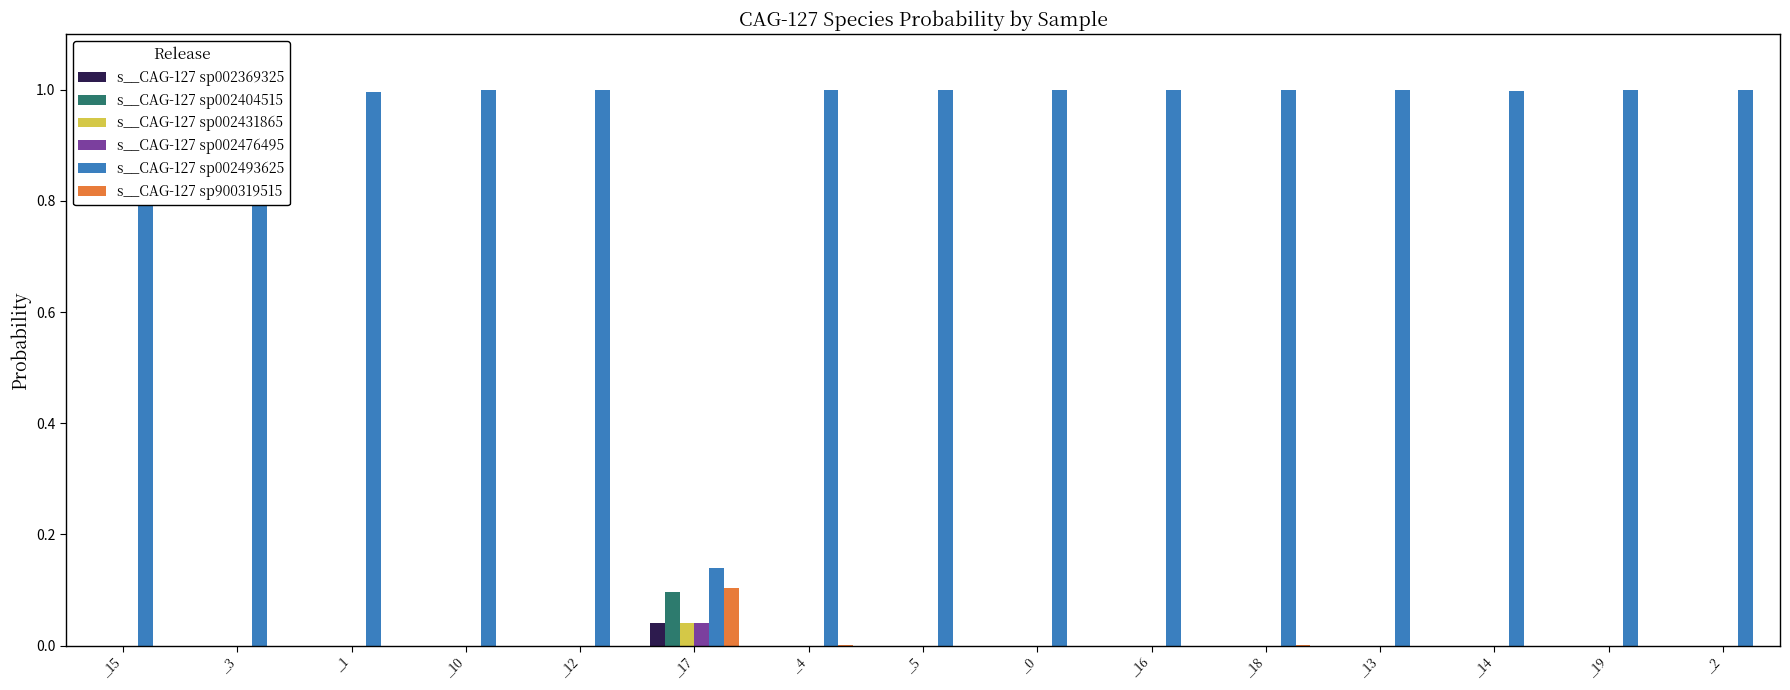

Count the number of categories in the chart.

15